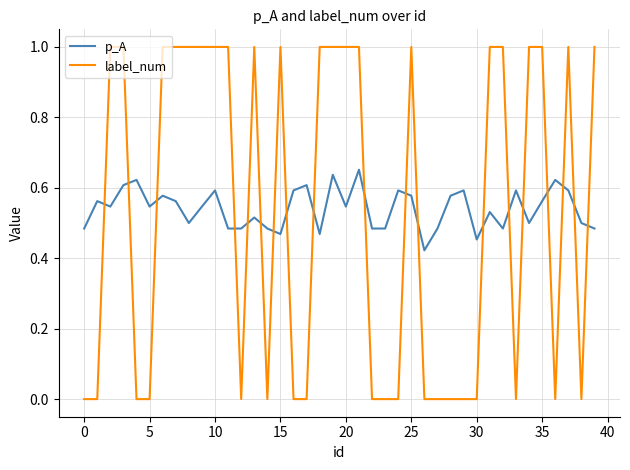

Which series has the largest range (max minus min)?

label_num